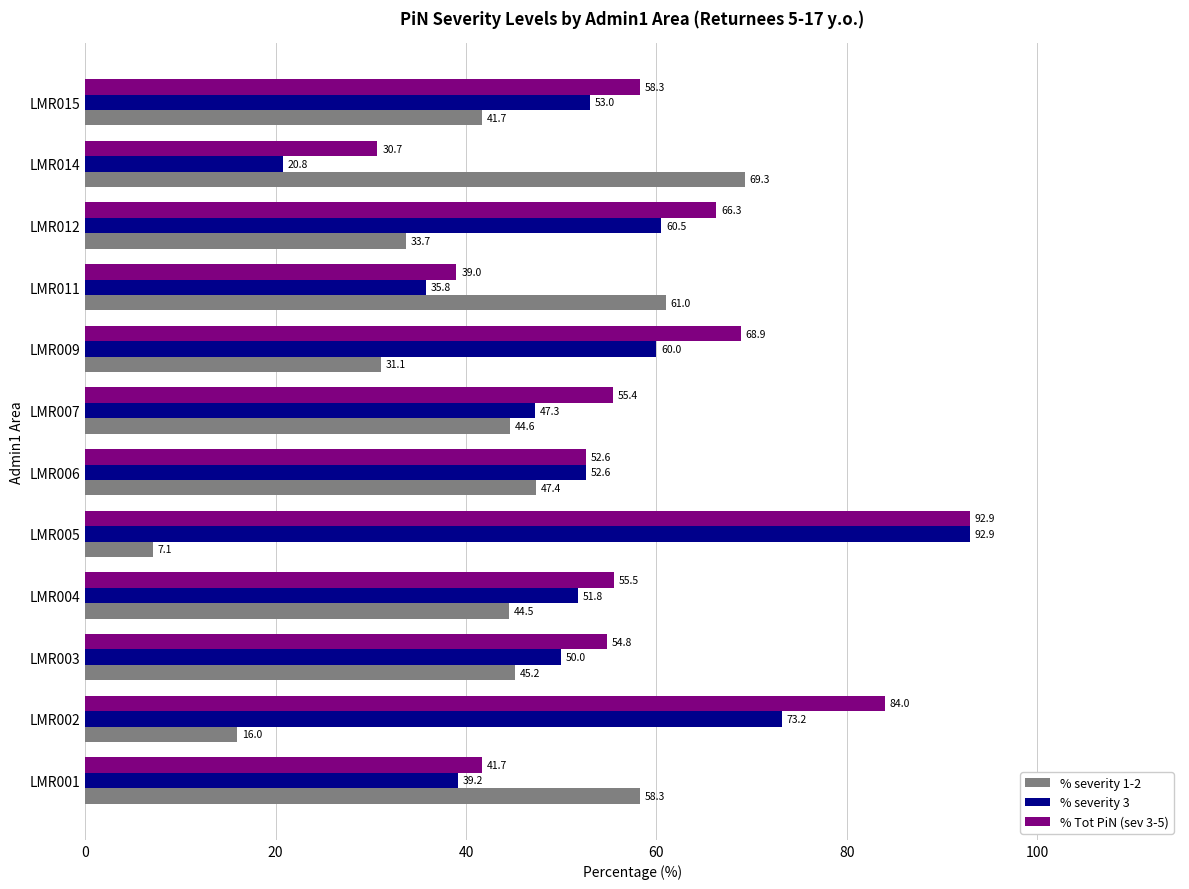

Is the value of % severity 3 at LMR007 greater than the value of % severity 1-2 at LMR006?

No